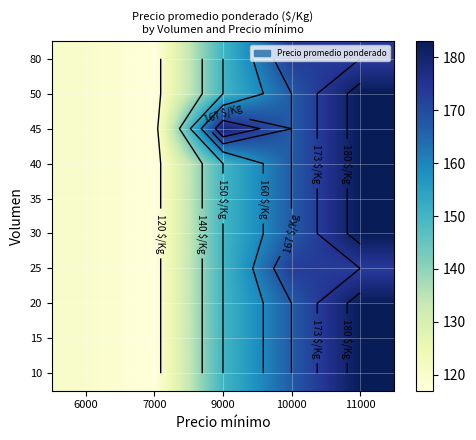

How many data points does each series have?

5